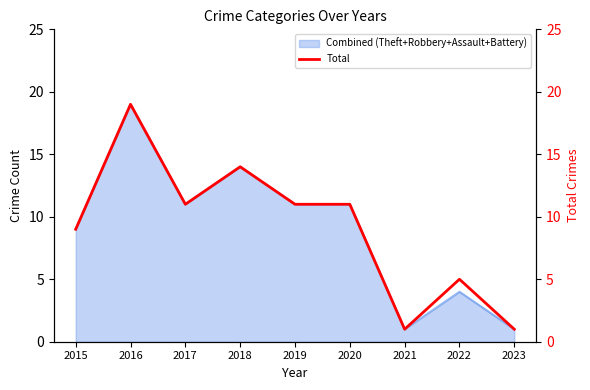

True or false: the data shows 1 at 2021.

True